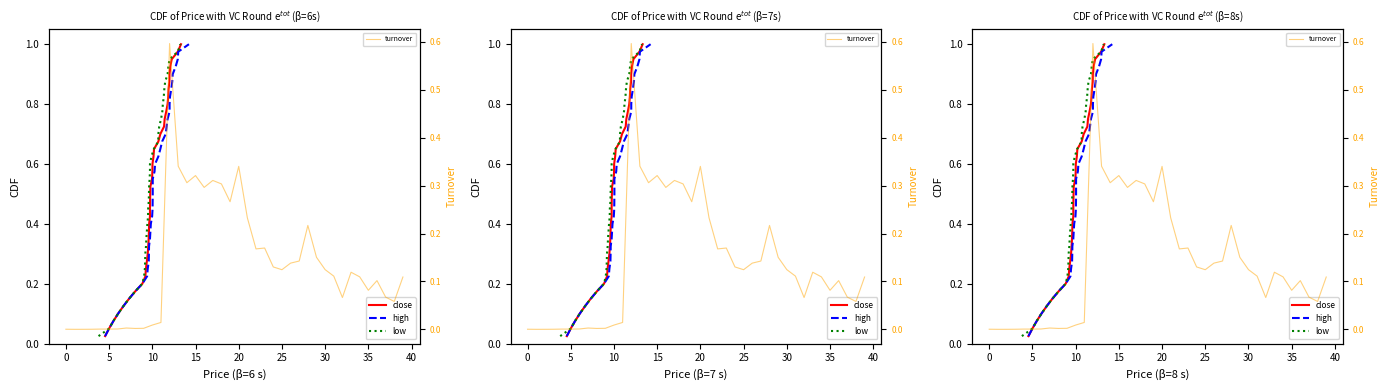

True or false: high and close intersect in this chart.

False